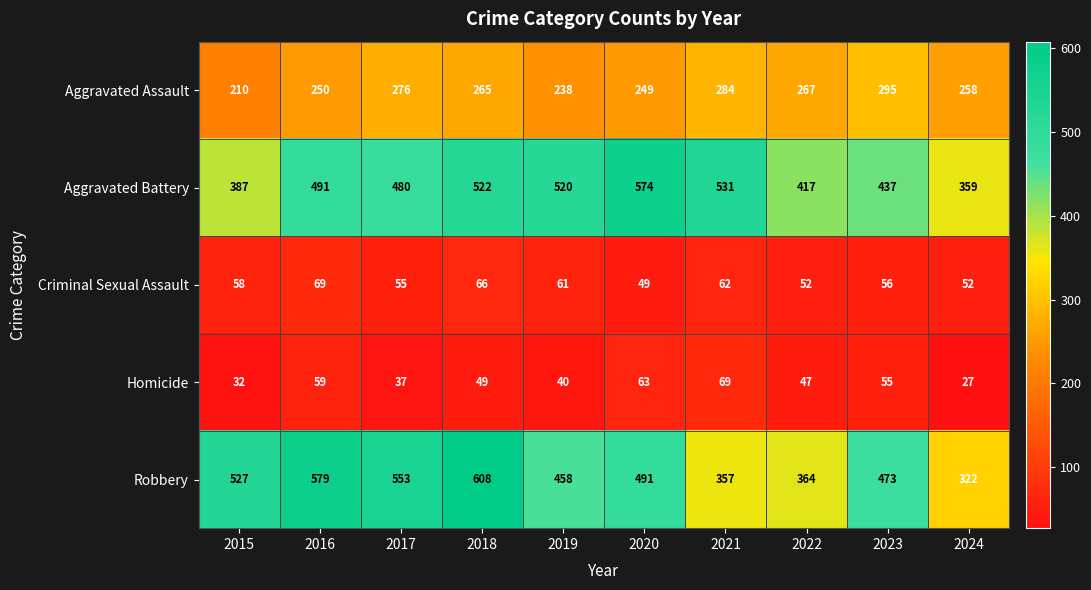

At 2021, list the series in order from smallest to largest.

Criminal Sexual Assault, Homicide, Aggravated Assault, Robbery, Aggravated Battery